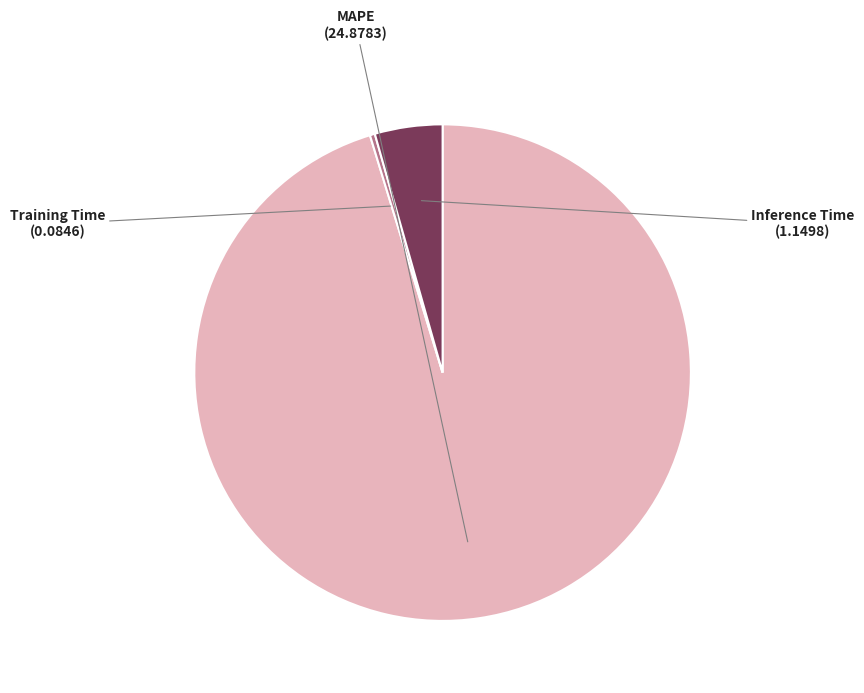

Which category has the smallest portion of the pie?

Training Time